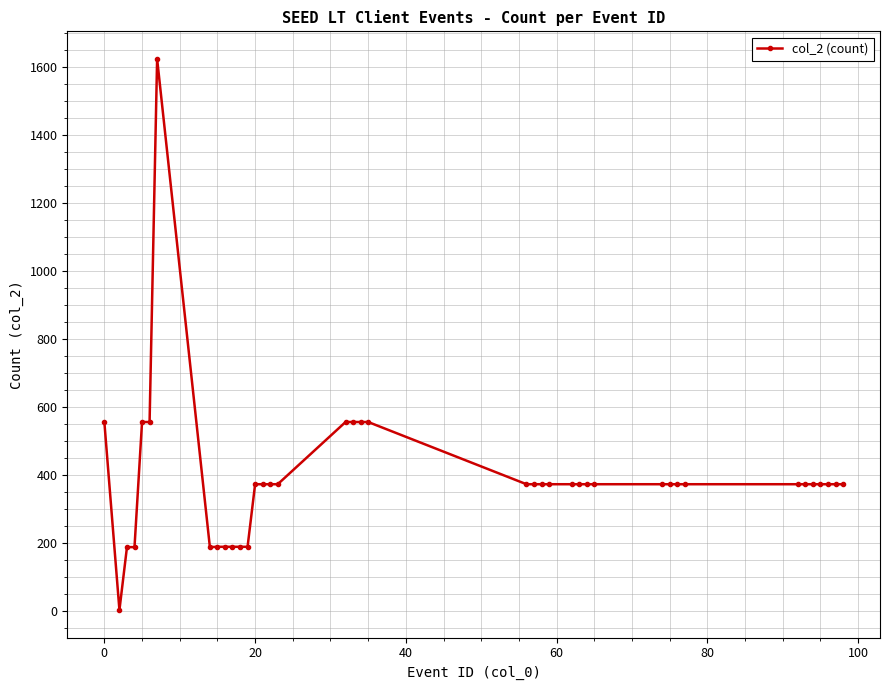

What is the greatest value displayed?

1624